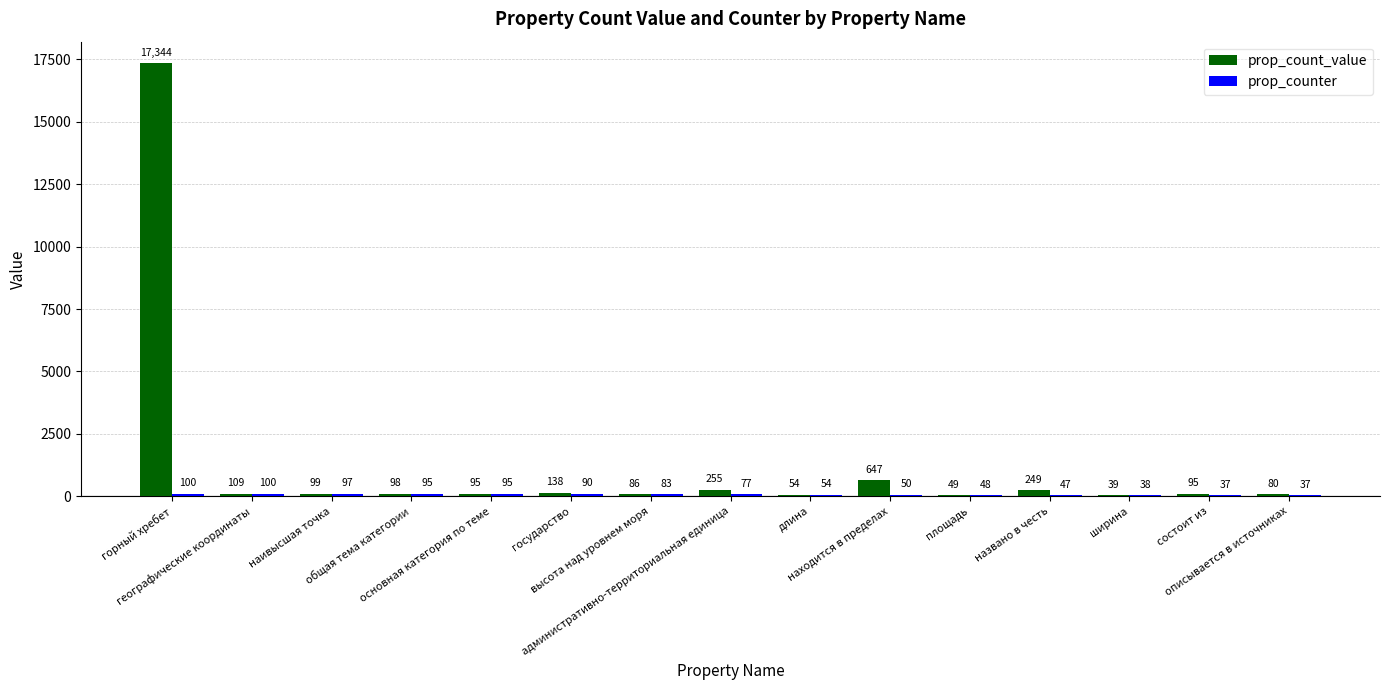

Which series has the largest total across all categories?

prop_count_value